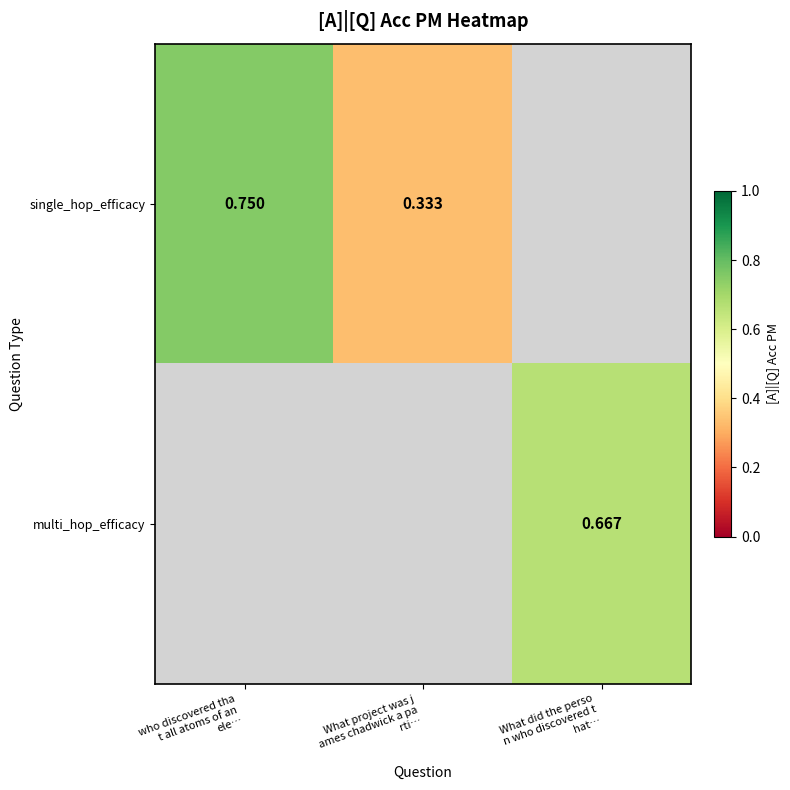

Rank the categories by multi_hop_efficacy value from lowest to highest.

who discovered tha t all atoms of an ele…, What project was j ames chadwick a pa rti…, What did the perso n who discovered t hat…